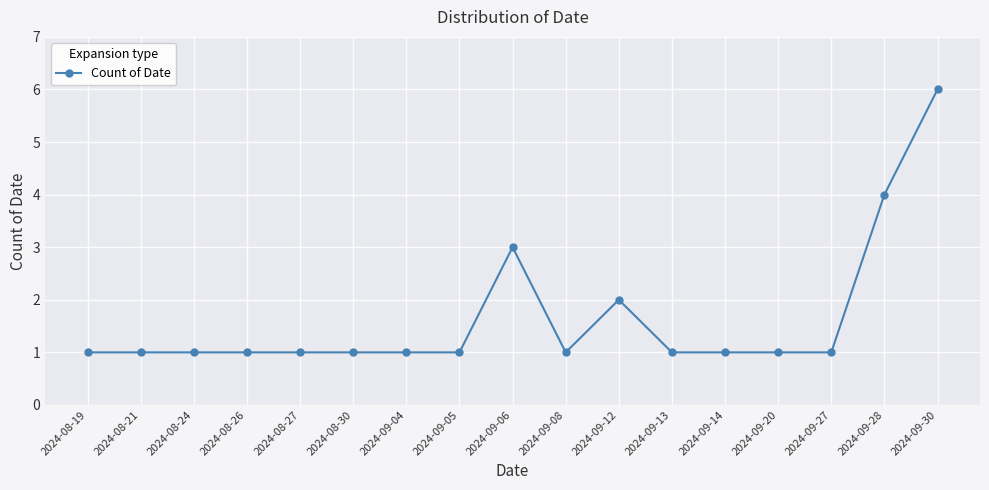

The chart shows a value of 1 at 2024-09-27. True or false?

True